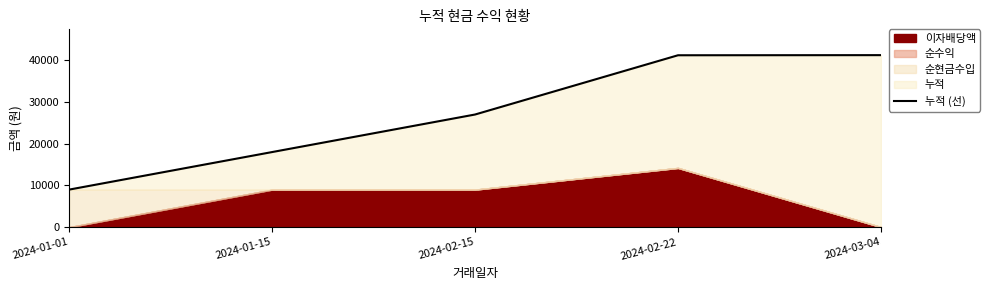

How many values are below 26982?

2